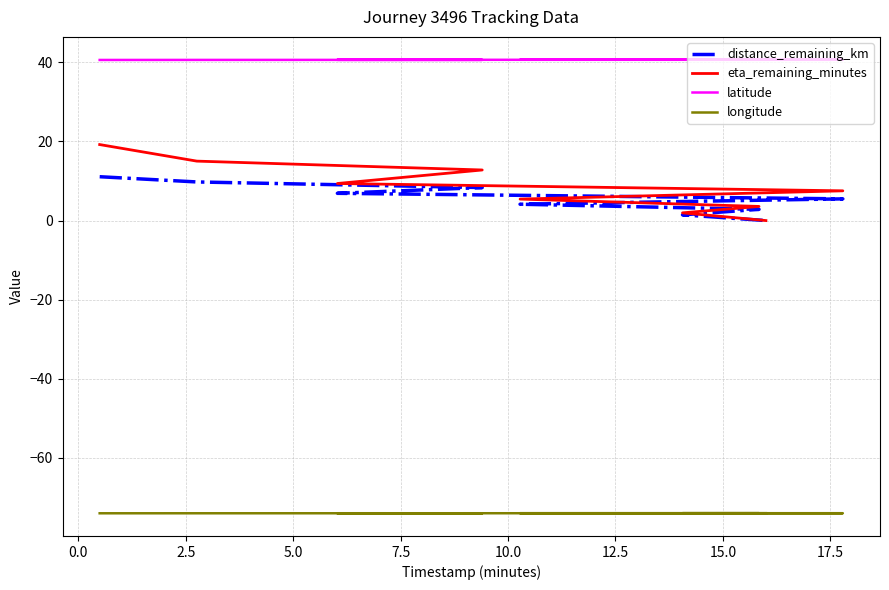

What is the difference between the maximum and minimum values in the latitude series?

0.1